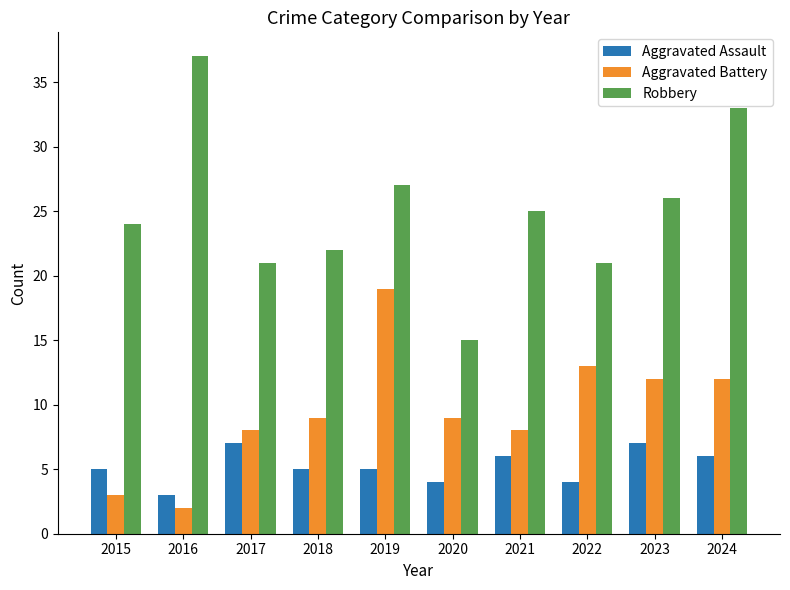

Between 2019 and 2021, which series saw the biggest shift?

Aggravated Battery